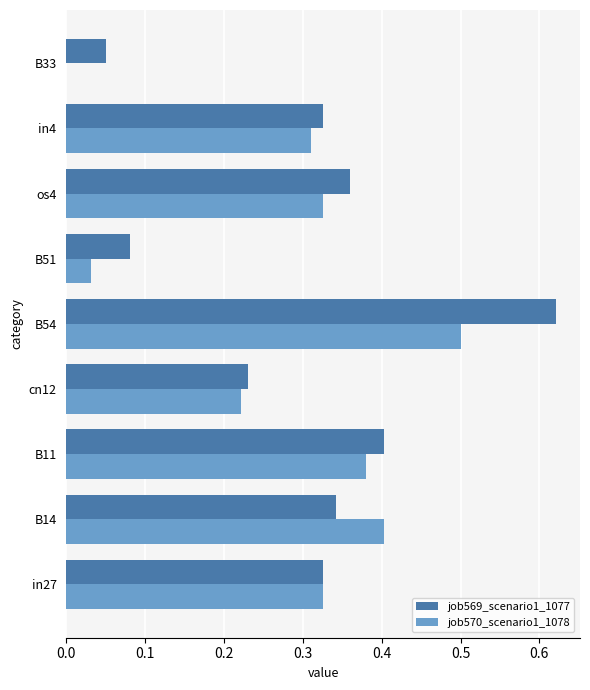

Which series has the largest total across all categories?

job569_scenario1_1077